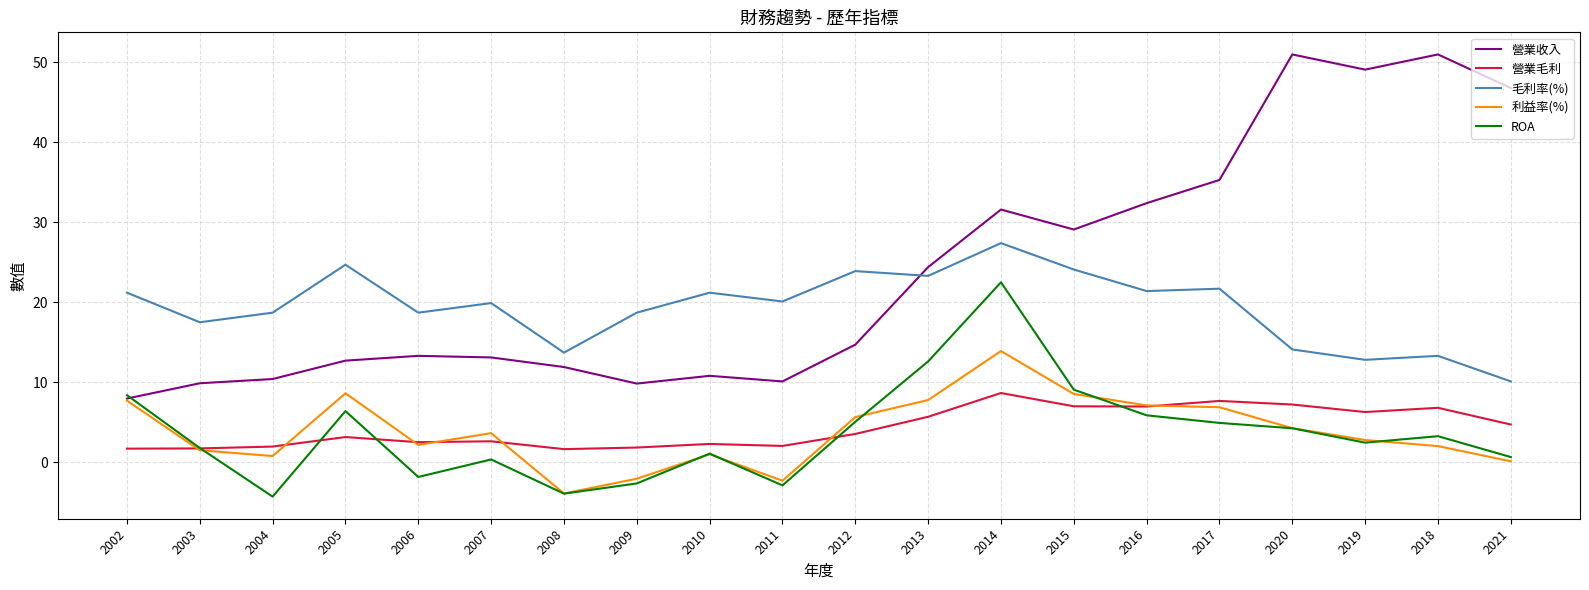

The 營業收入 series shows 11.4 at 2002. True or false?

False